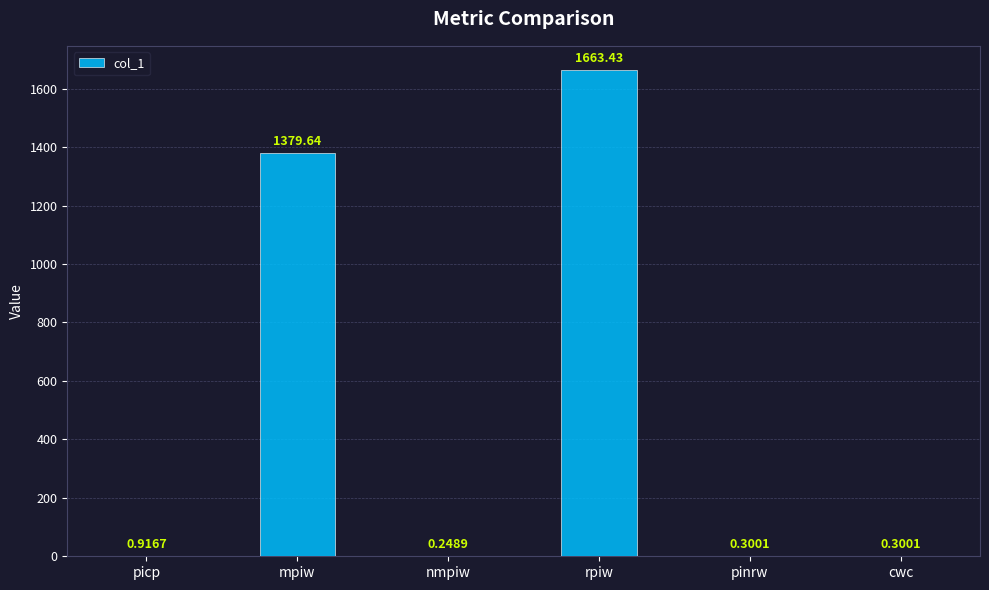

At which category does the chart reach its peak across all series?

rpiw